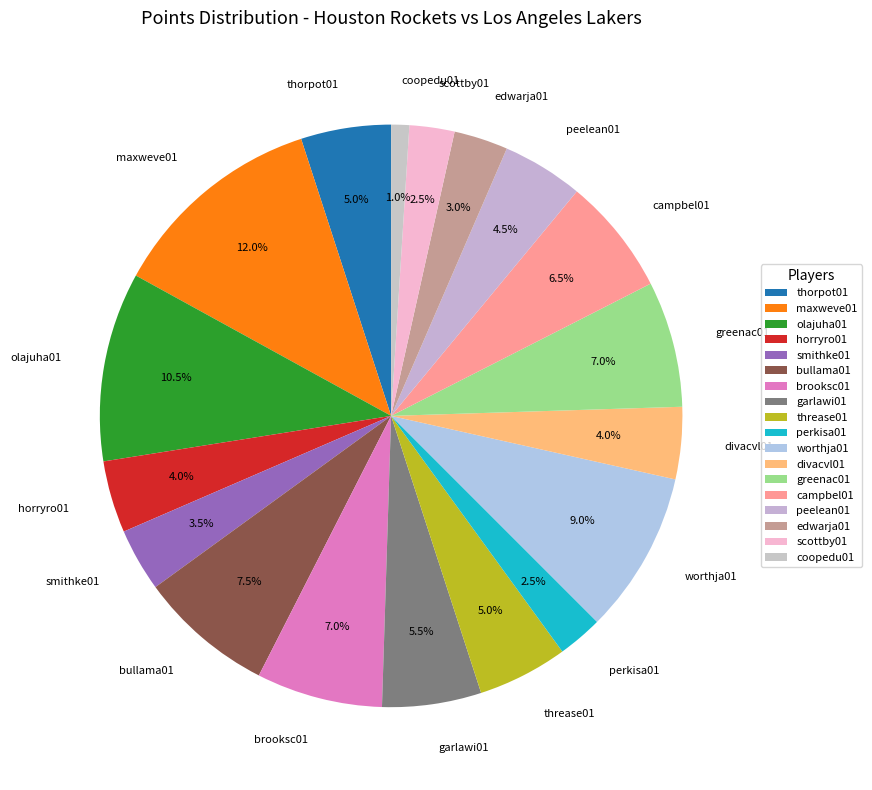

Which has a higher value, horryro01 or thorpot01?

thorpot01